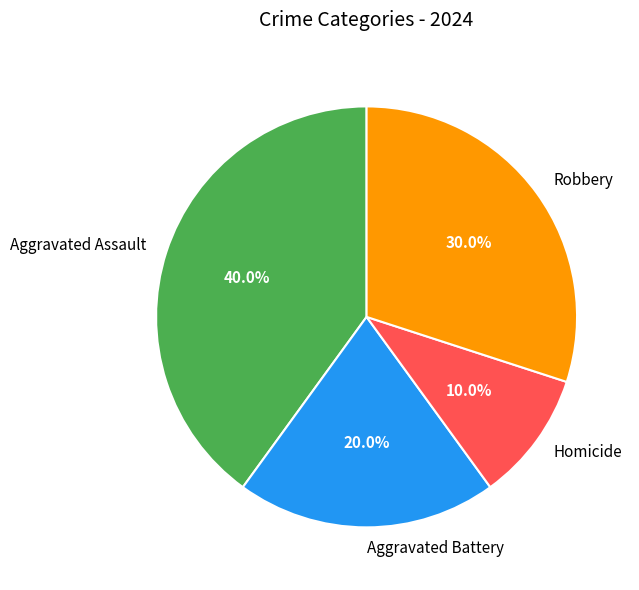

What percentage is NOT represented by Aggravated Battery?

80.0%